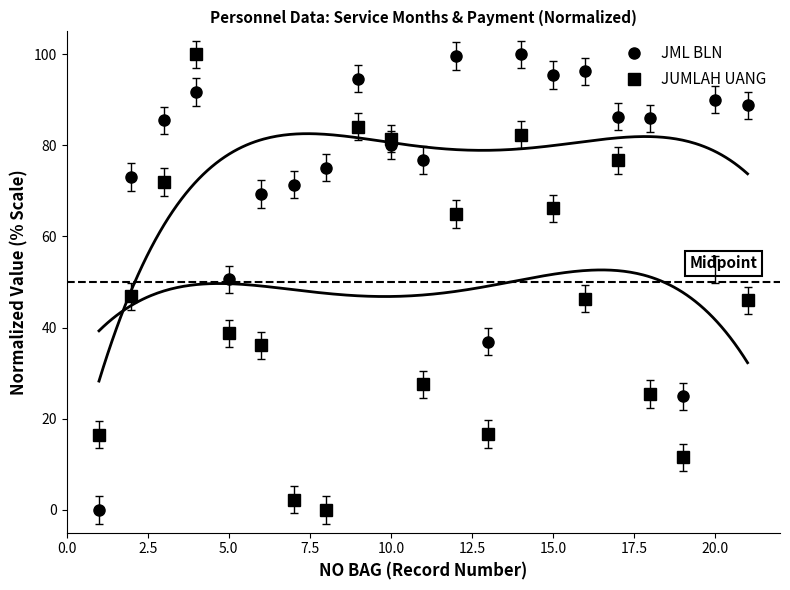

True or false: JML BLN and JUMLAH UANG intersect in this chart.

True